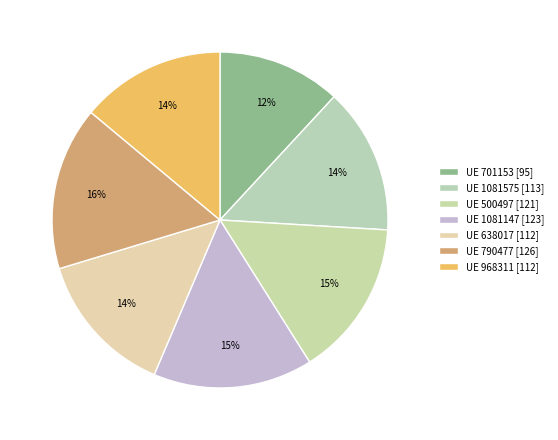

How many segments does this pie chart have?

7